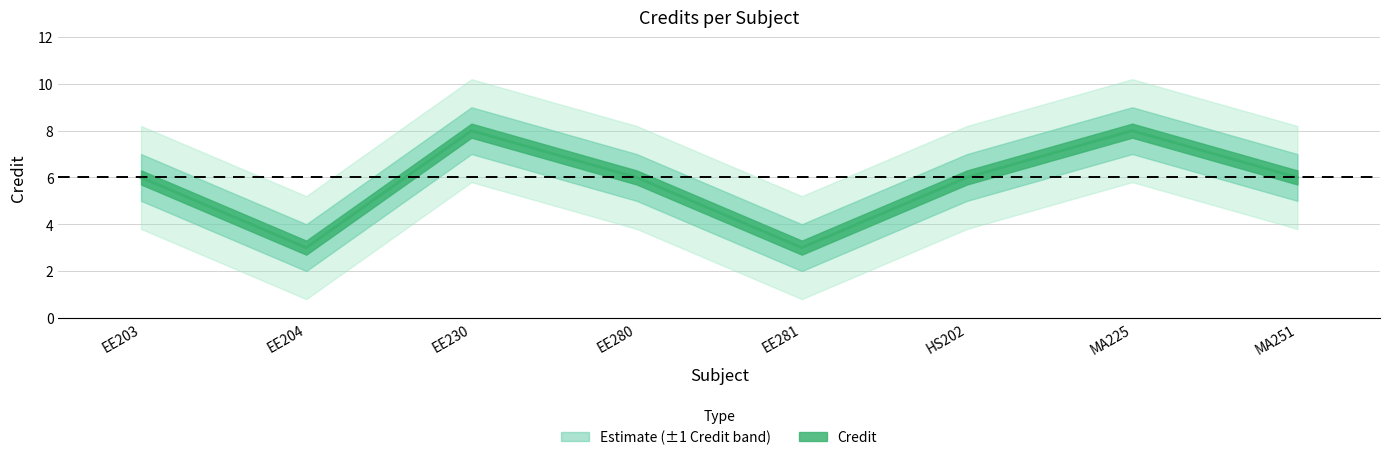

What is the difference between the maximum and minimum values in the Credit_lower series?

5